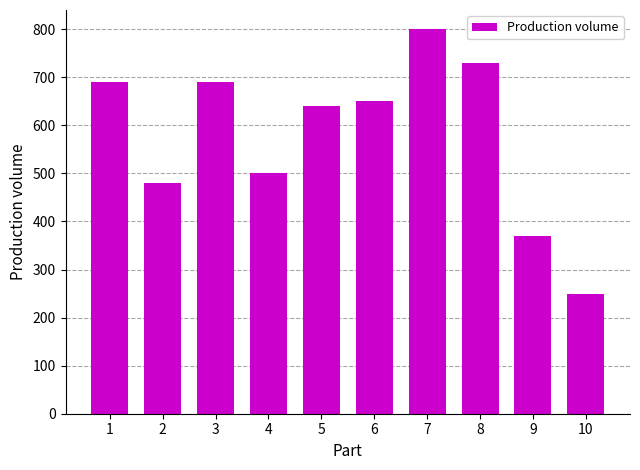

True or false: the data shows 808 at 2.

False